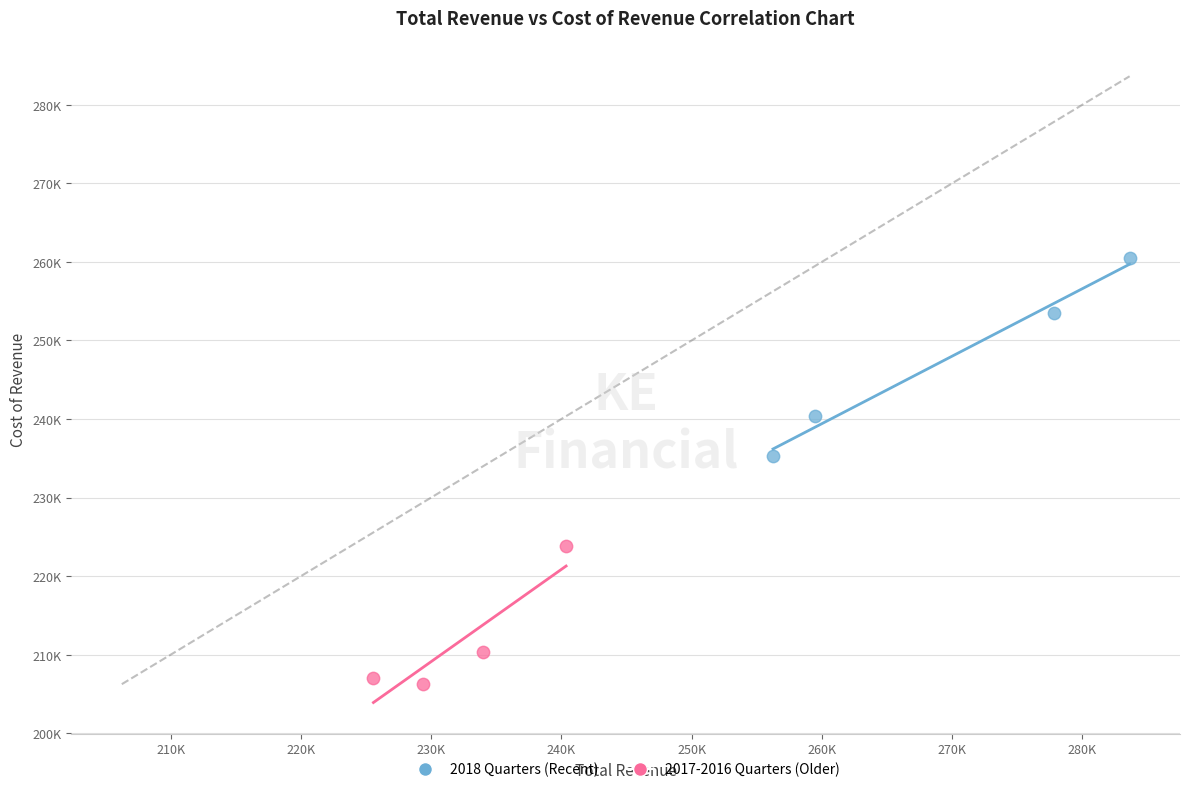

What are all the series names shown in the legend?

2018 Quarters (Recent), 2017-2016 Quarters (Older)